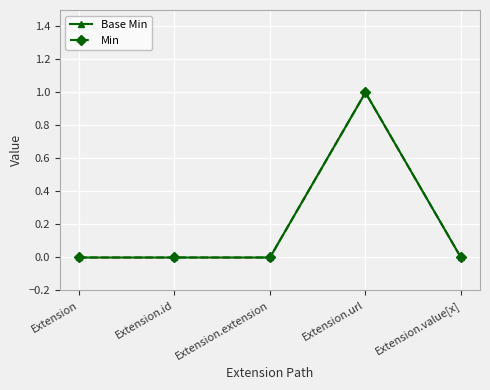

True or false: Min has a value of 1 at Extension.value[x].

False